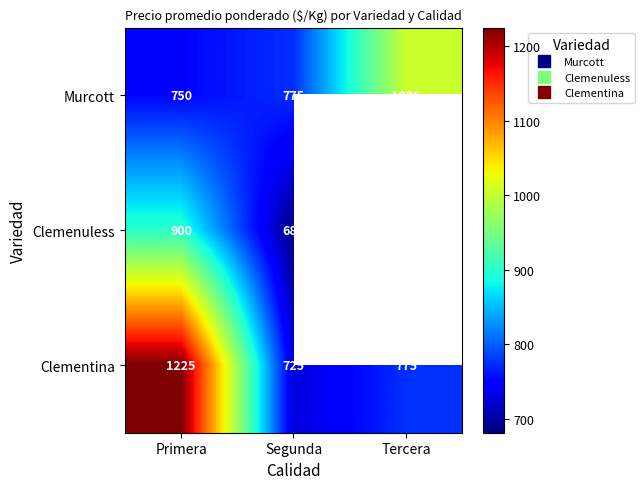

Rank the series by their maximum value, from highest to lowest.

Clementina, Murcott, Clemenuless